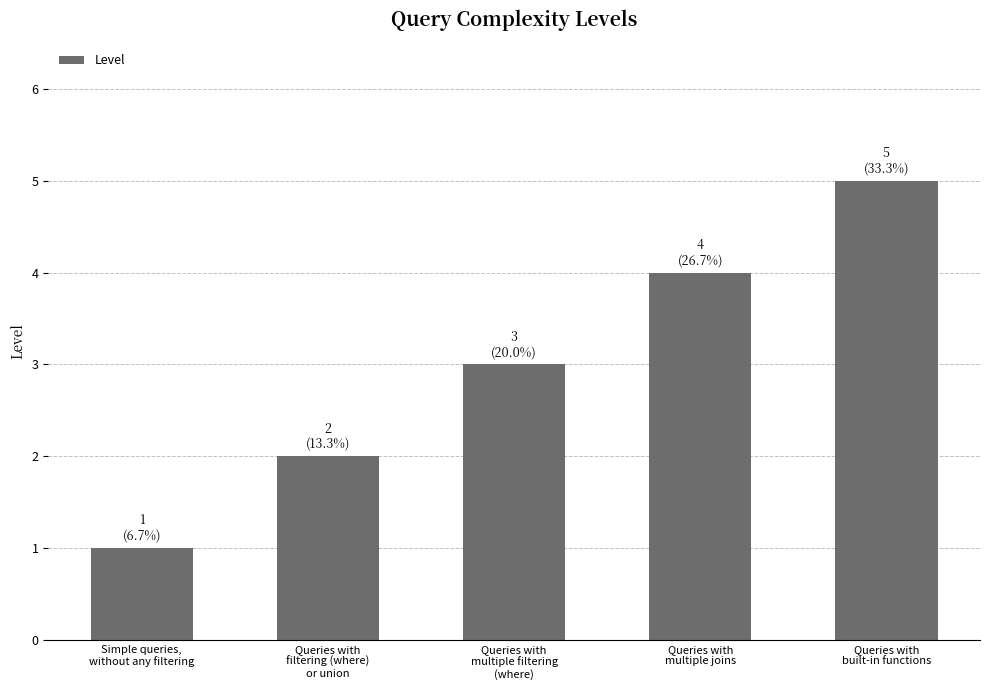

List the labels in order of value, largest first.

Queries with
built-in functions, Queries with
multiple joins, Queries with
multiple filtering
(where), Queries with
filtering (where)
or union, Simple queries,
without any filtering